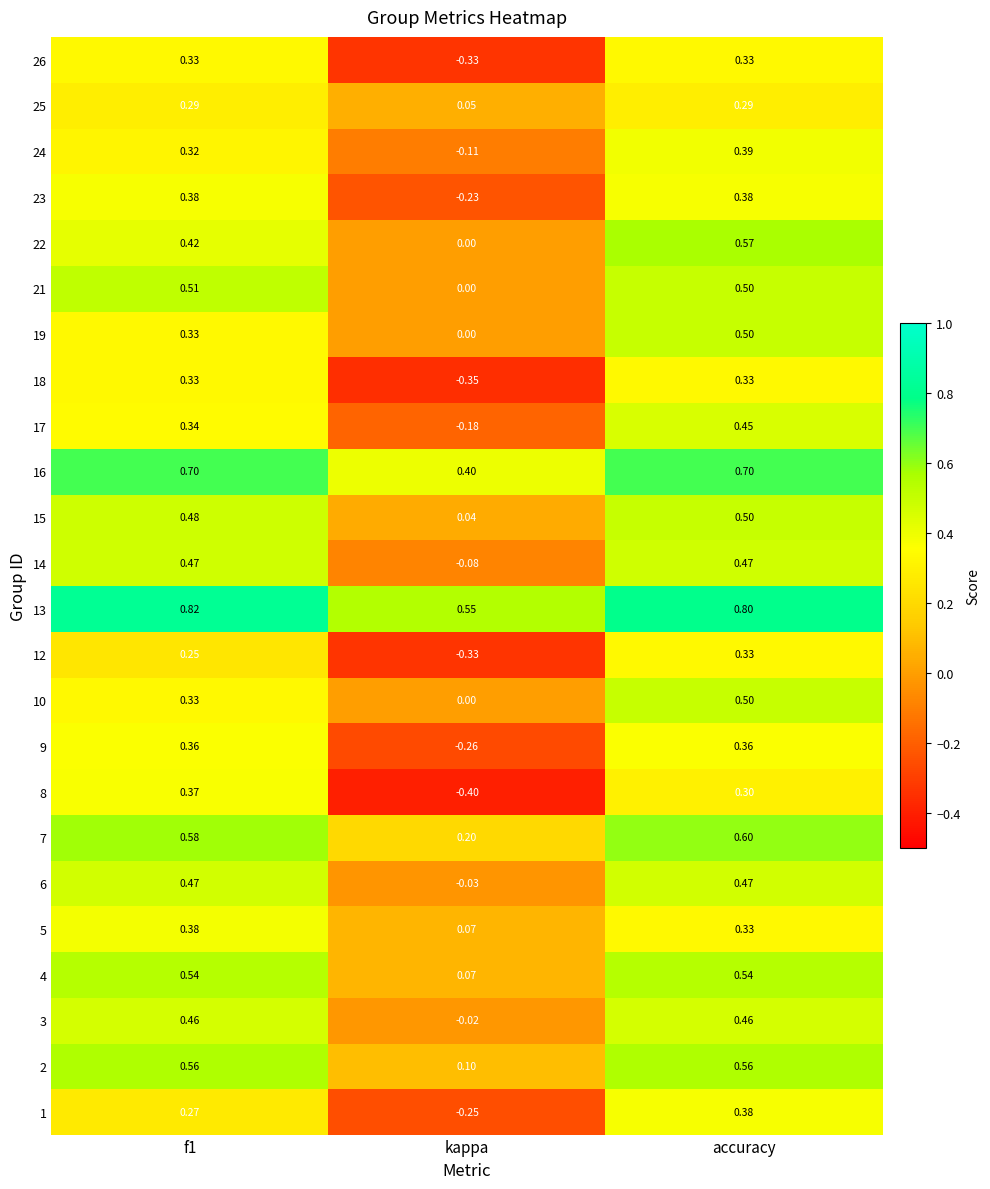

Is the value of 25 at accuracy greater than the value of 2 at f1?

No